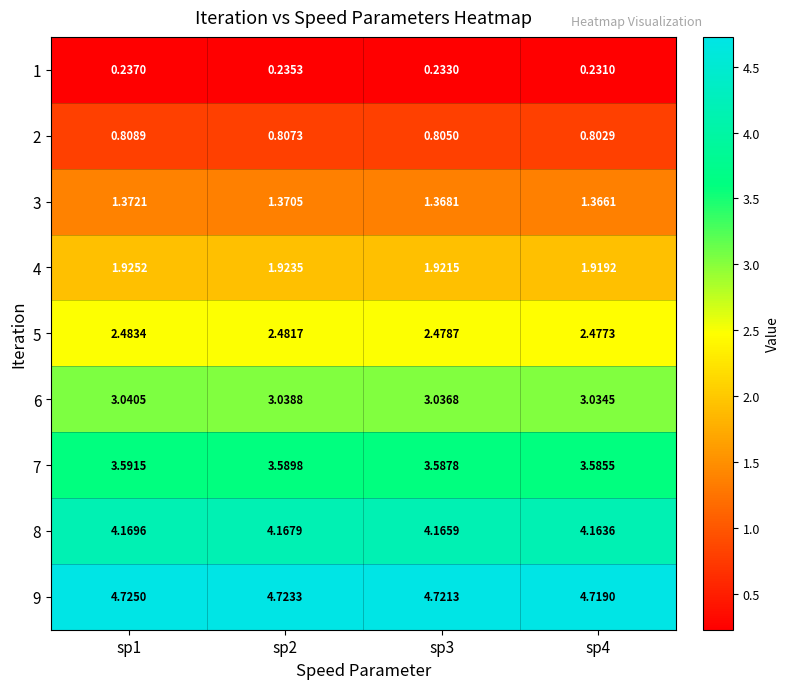

Which label corresponds to the largest value in the chart?

sp1